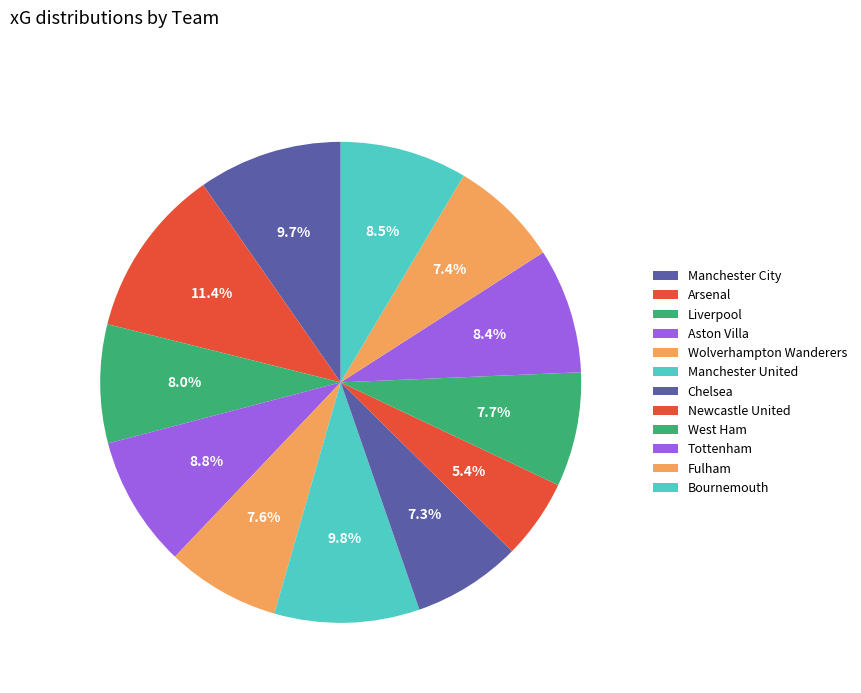

How many segments does this pie chart have?

12